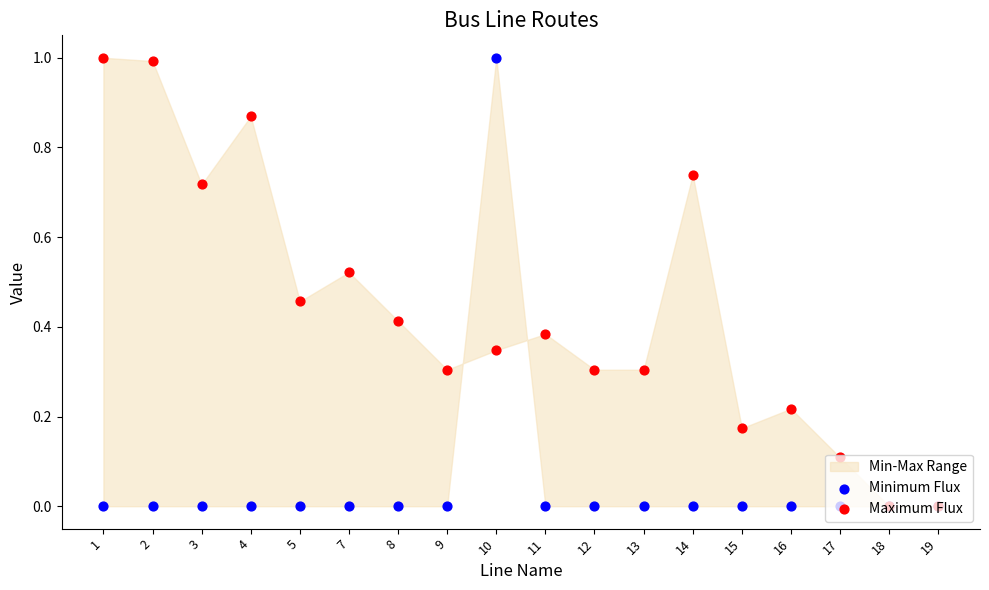

Is the value of Maximum Flux at 5 greater than the value of Minimum Flux at 1?

Yes